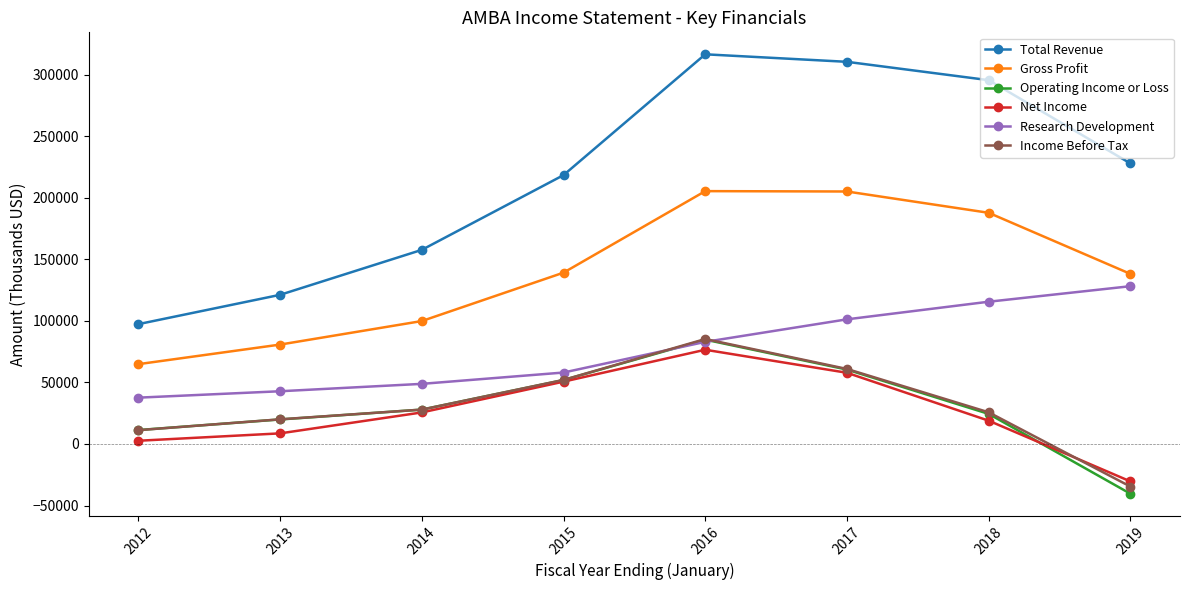

Which series has the largest range (max minus min)?

Total Revenue